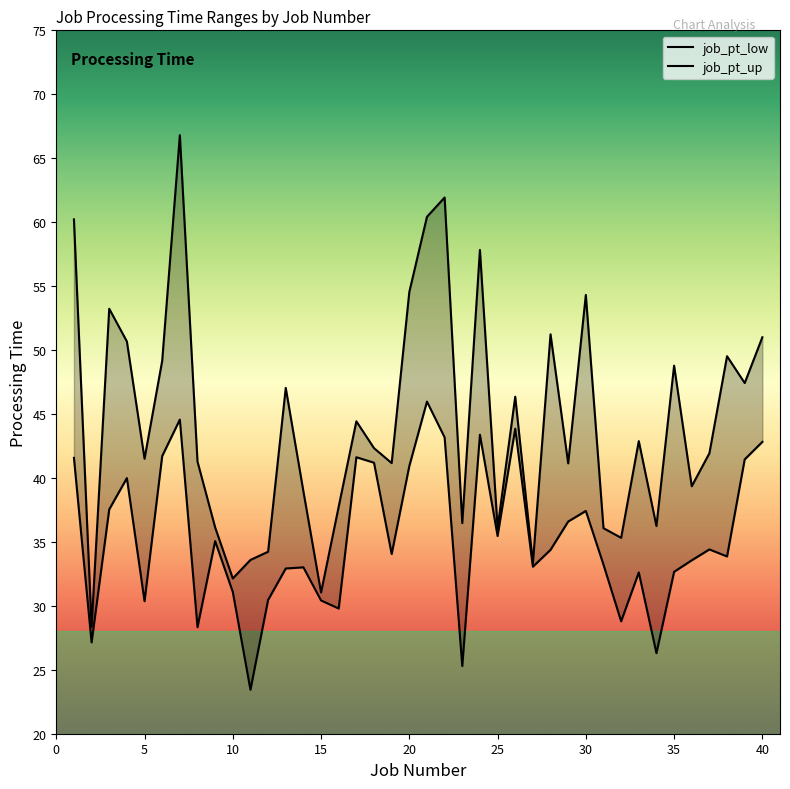

True or false: job_pt_low and job_pt_up intersect in this chart.

False